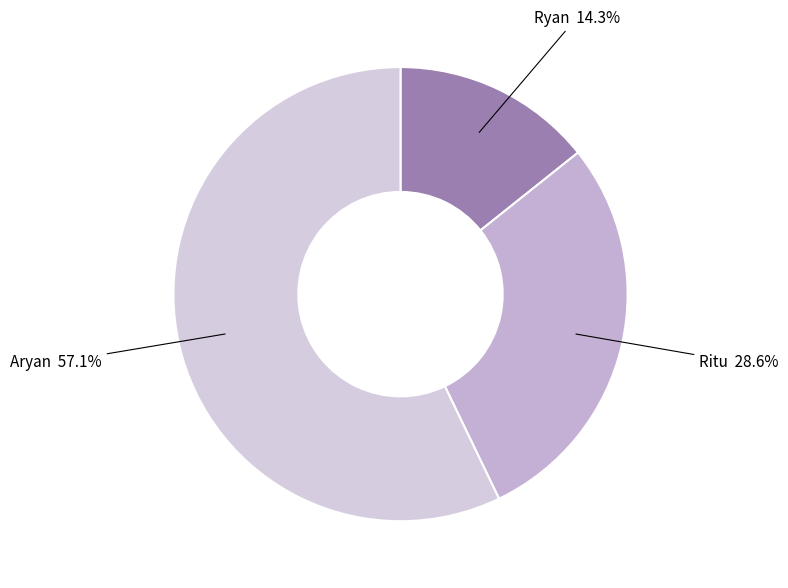

To the nearest percent, what is the average slice percentage?

33%